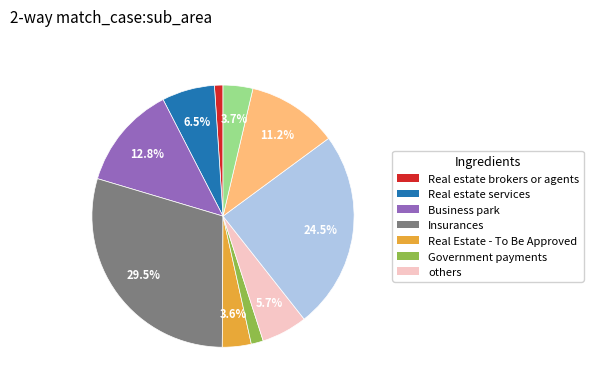

Is there a majority slice in this chart?

No